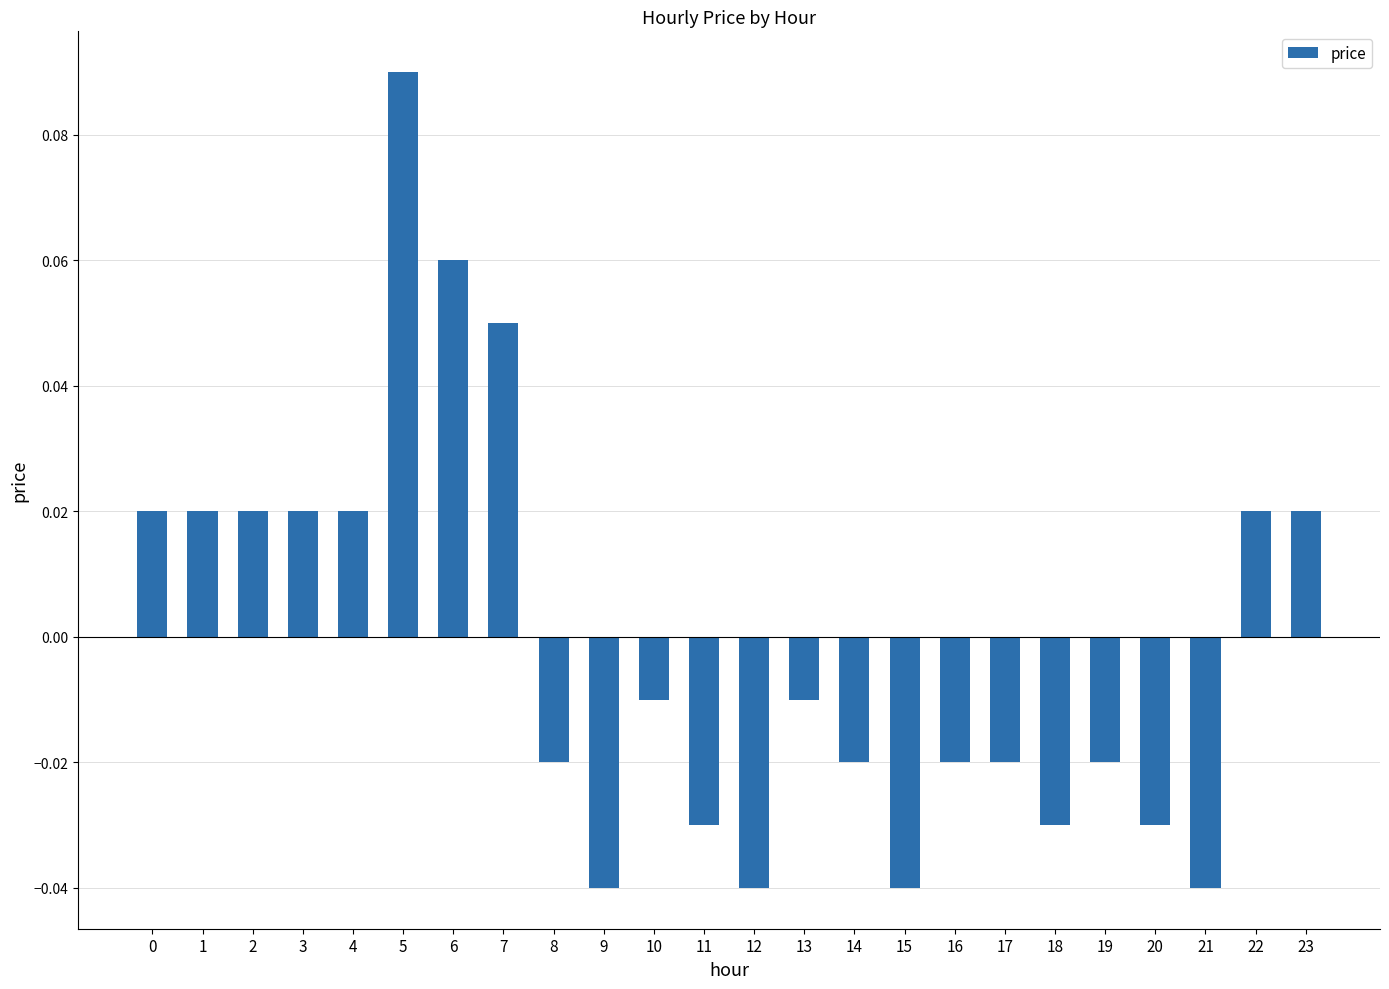

Which category has the highest value across all series?

5